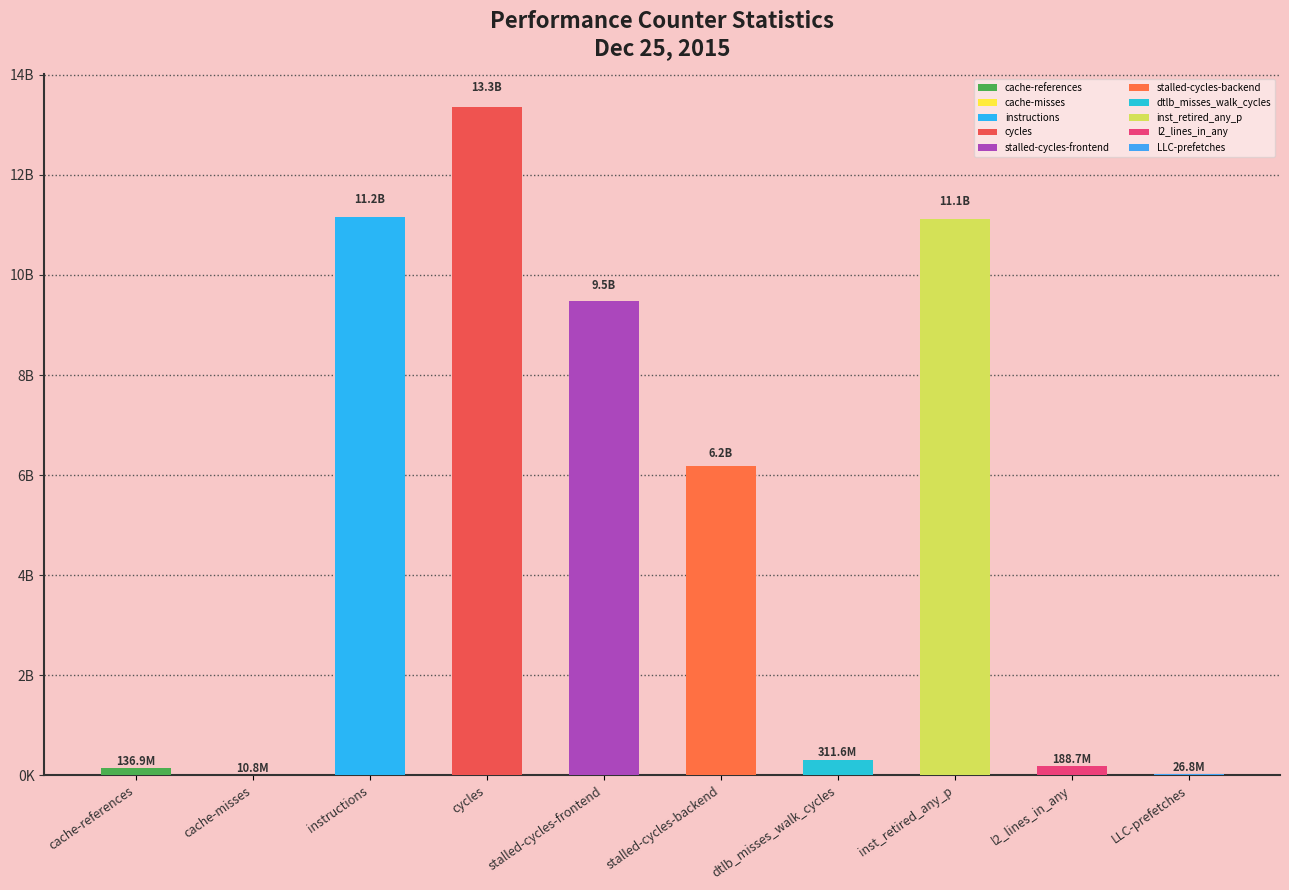

What is the approximate value at cycles?

13347190099